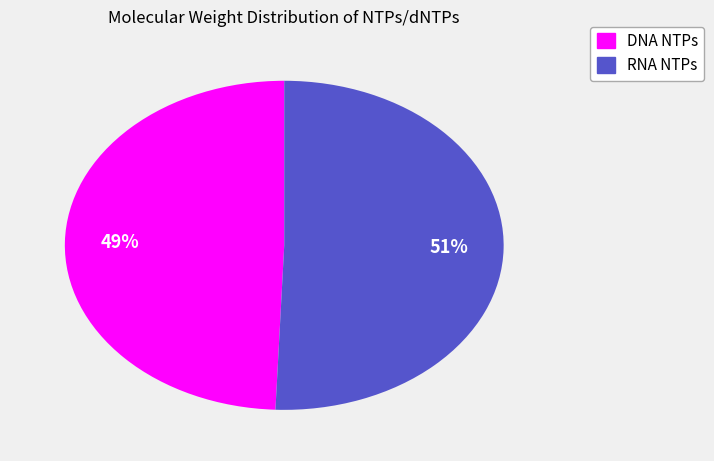

Is there any slice that represents more than half of the pie?

Yes